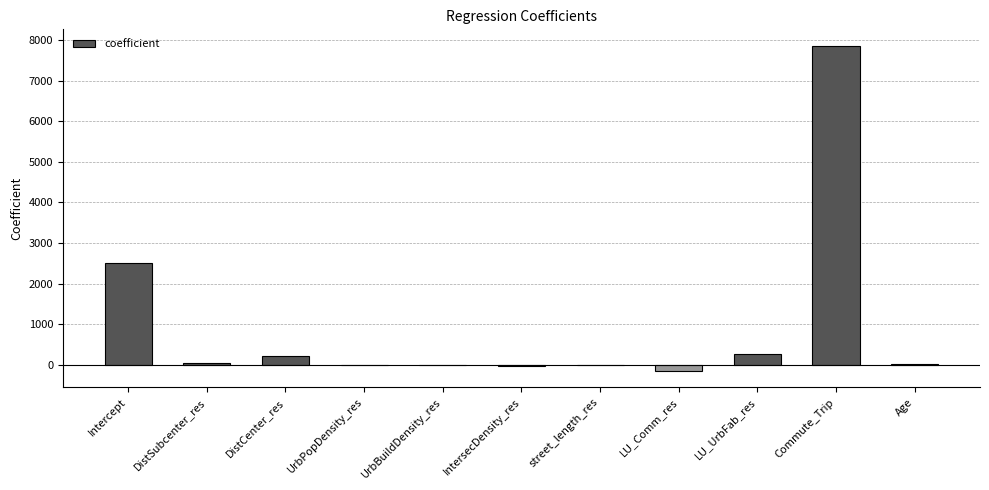

Where is the data nearest to the value 3854?

Intercept